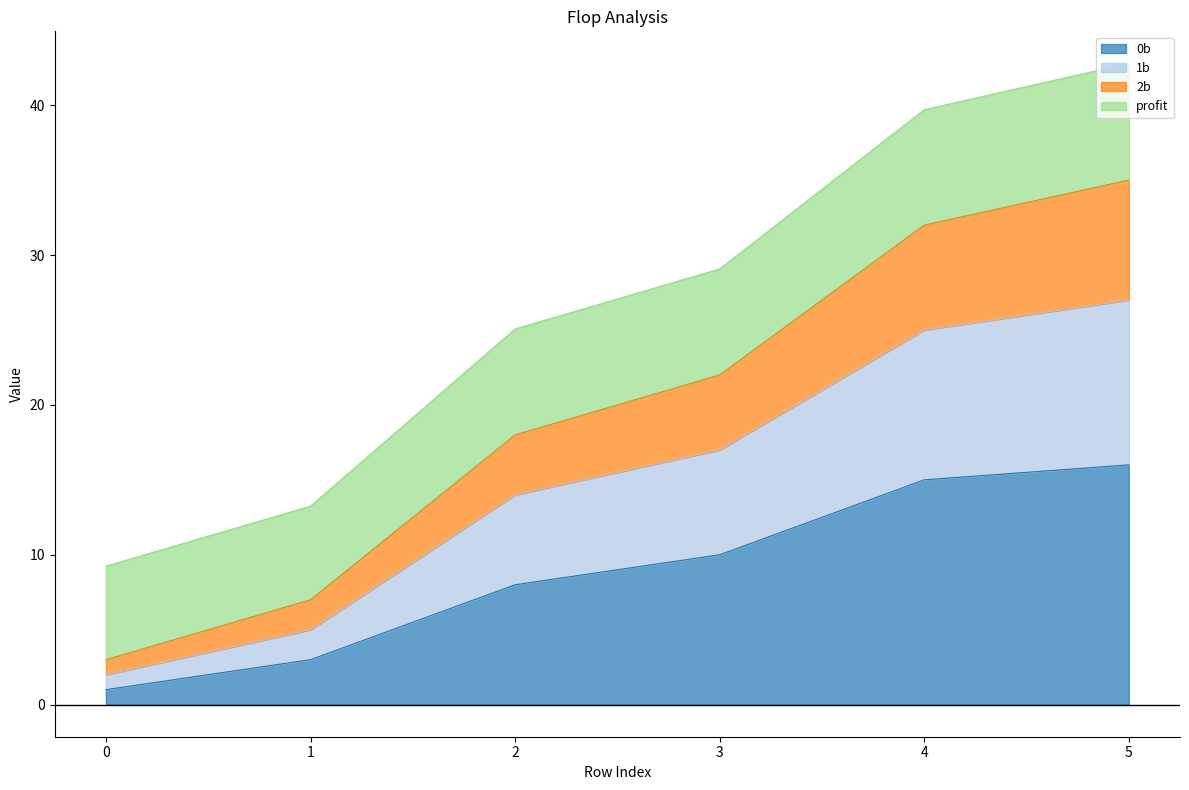

True or false: 2b and profit intersect in this chart.

False